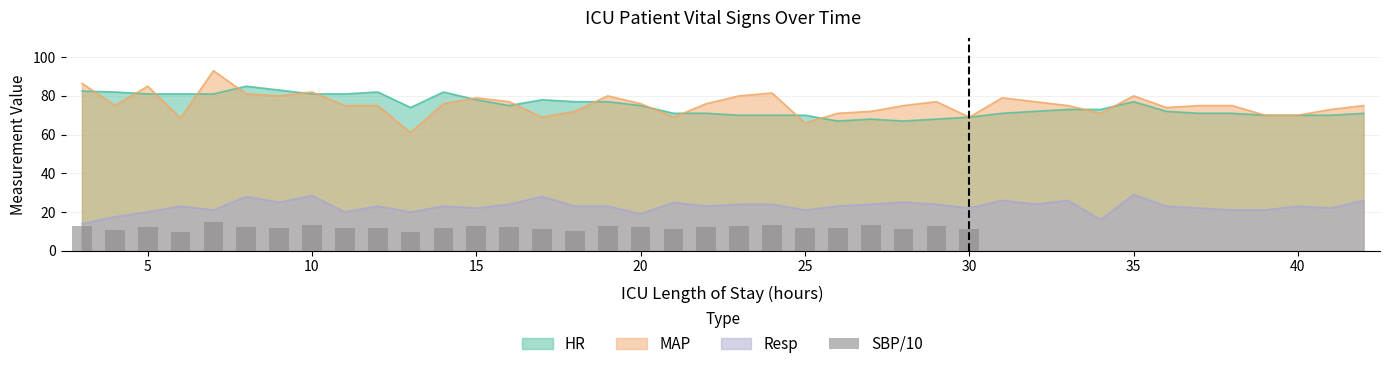

How many bars are there in total?

40